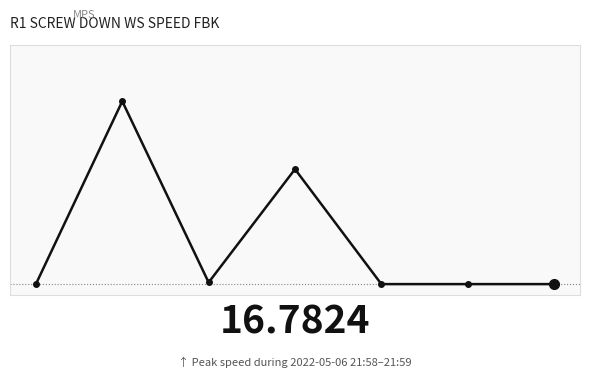

Is this an area chart (filled region under the line)?

No